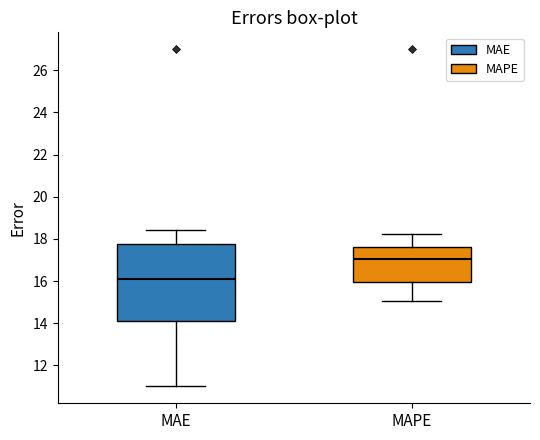

Reading left to right, transcribe this box plot: for each box, give where its median line is, the range the box spans, and where its two whiskers end, as read against the y-axis. The values are not printed on the chart, so give them approximately, as read against the axis.

MAE: median 16.0, box 14.2 to 17.8, whiskers 11.0 to 18.4
MAPE: median 17.0, box 16.0 to 17.6, whiskers 15.0 to 18.2